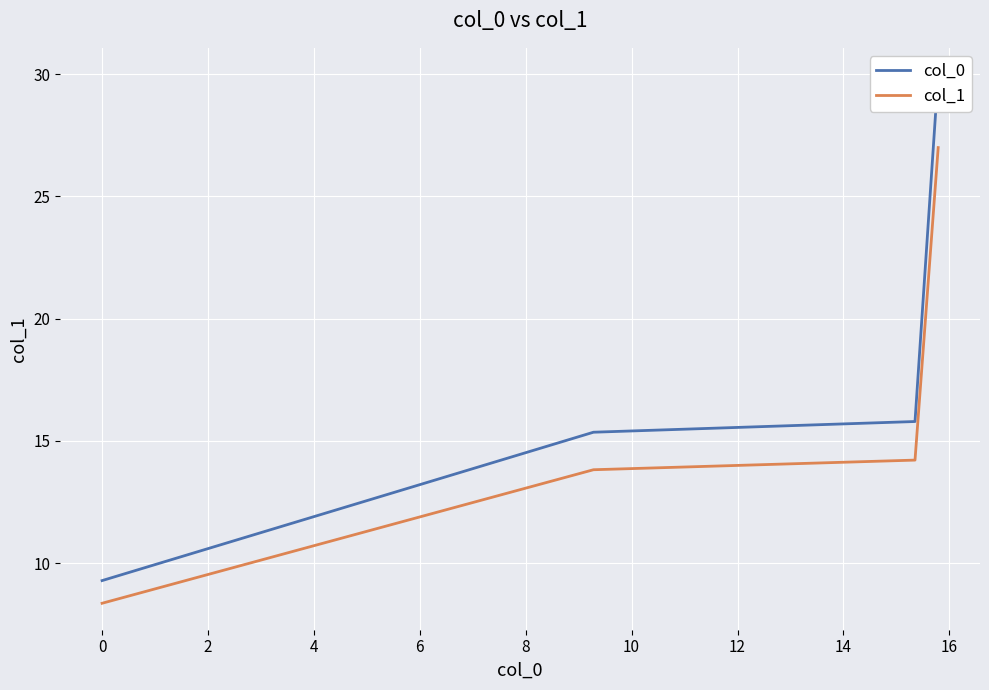

What is the greatest value displayed?

30.0